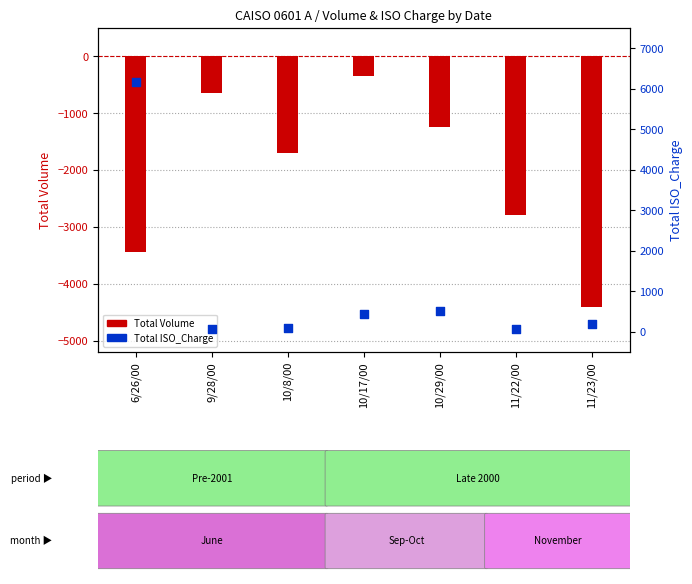

What is the total value across all series at 11/23/00?

-4223.2